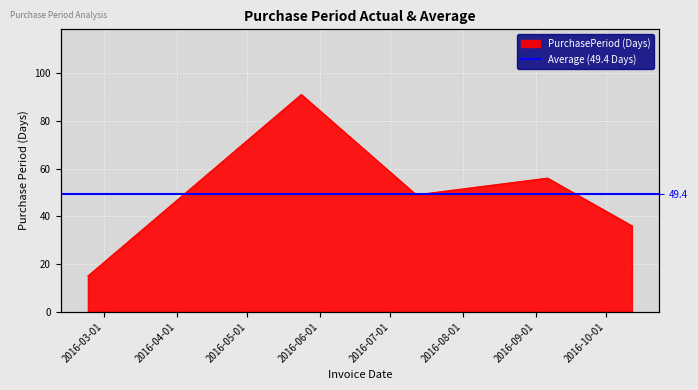

What is the label of the 2nd point from the right?

2016-09-06